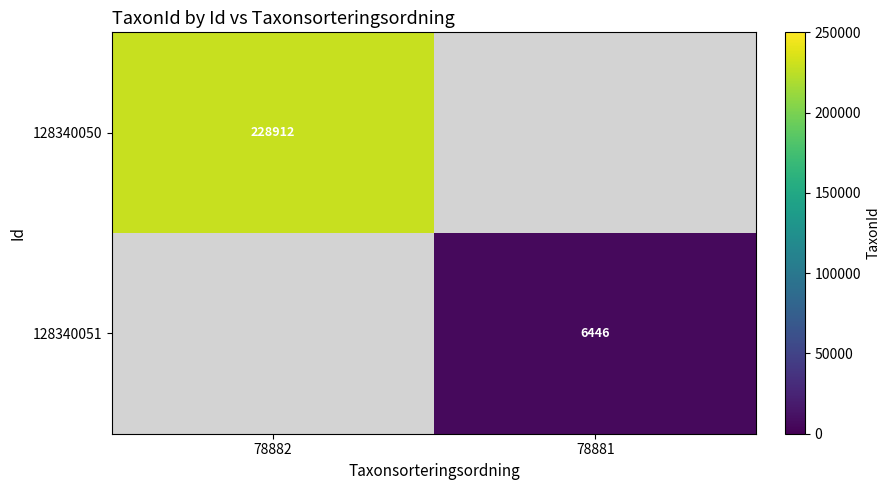

The 128340051 series shows 8509 at 78881. True or false?

False